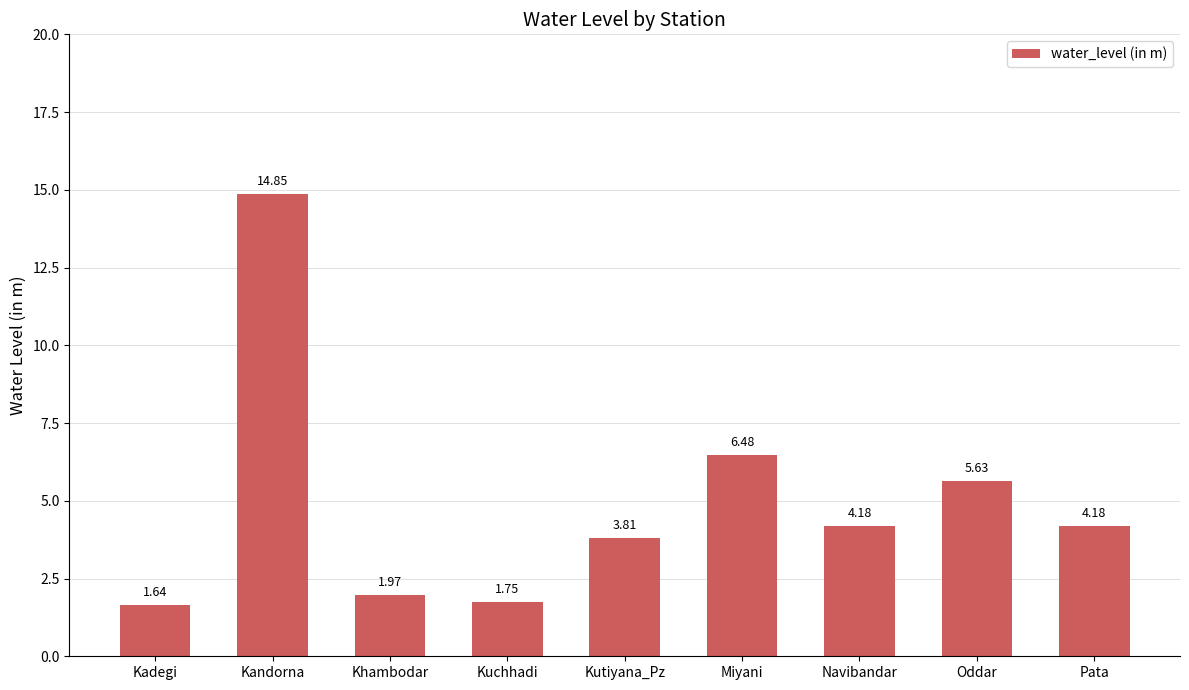

What is the label of the 9th bar from the right?

Kadegi